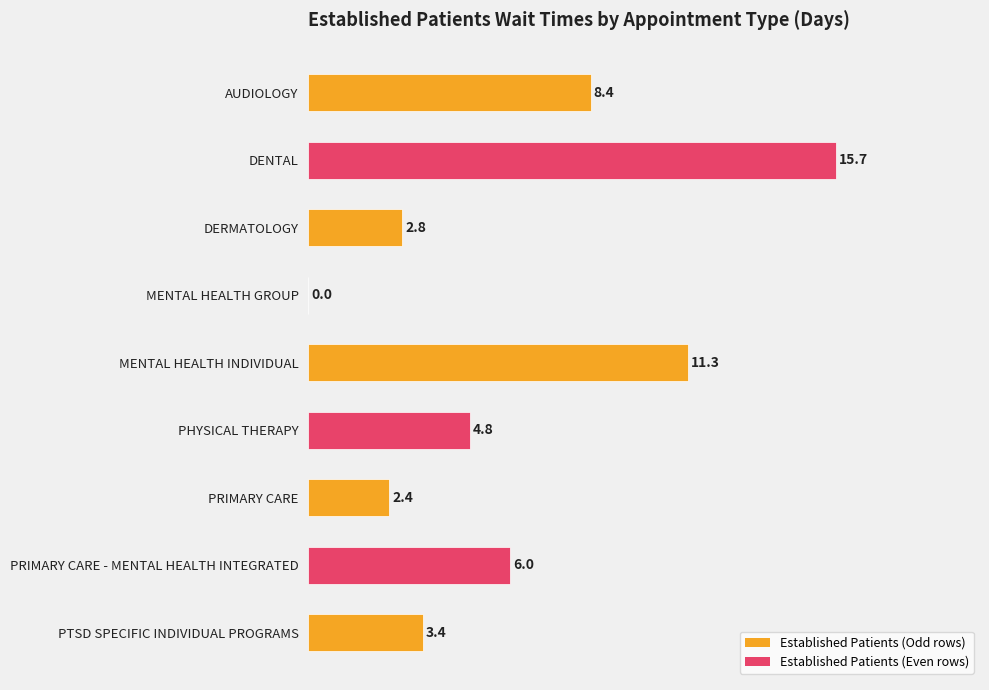

What is the change in value from DENTAL to PRIMARY CARE - MENTAL HEALTH INTEGRATED?

-9.7